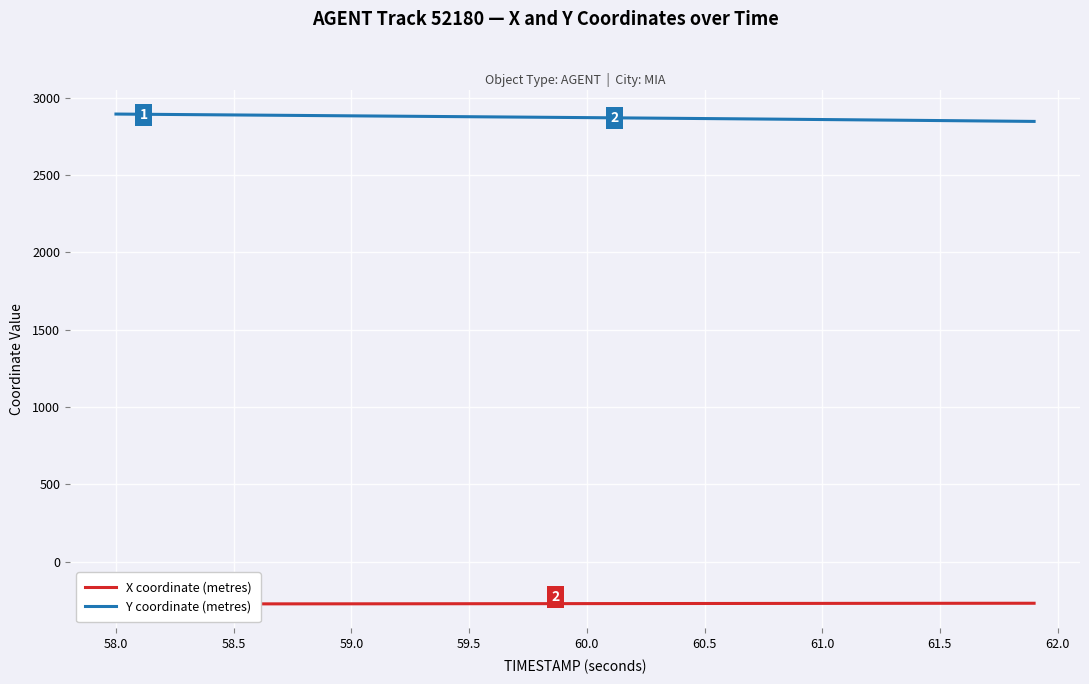

List the series in order of their overall mean, lowest first.

X coordinate (metres), Y coordinate (metres)